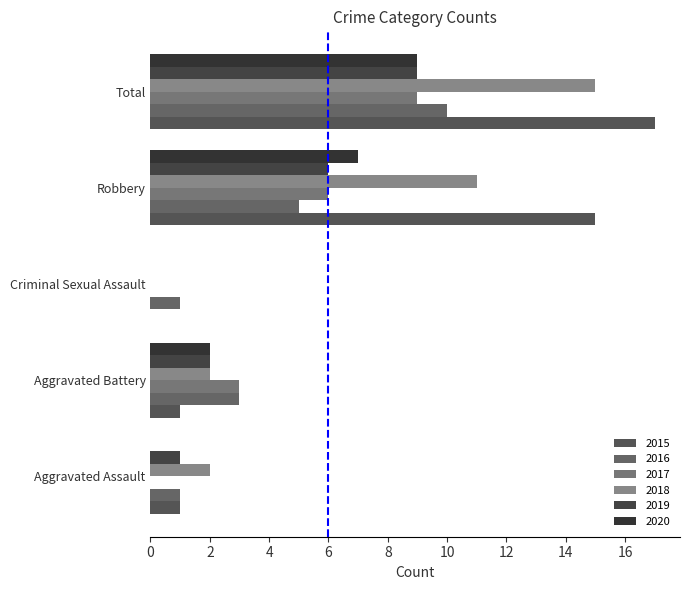

What is the difference between the maximum and second lowest values in the 2020 series?

9